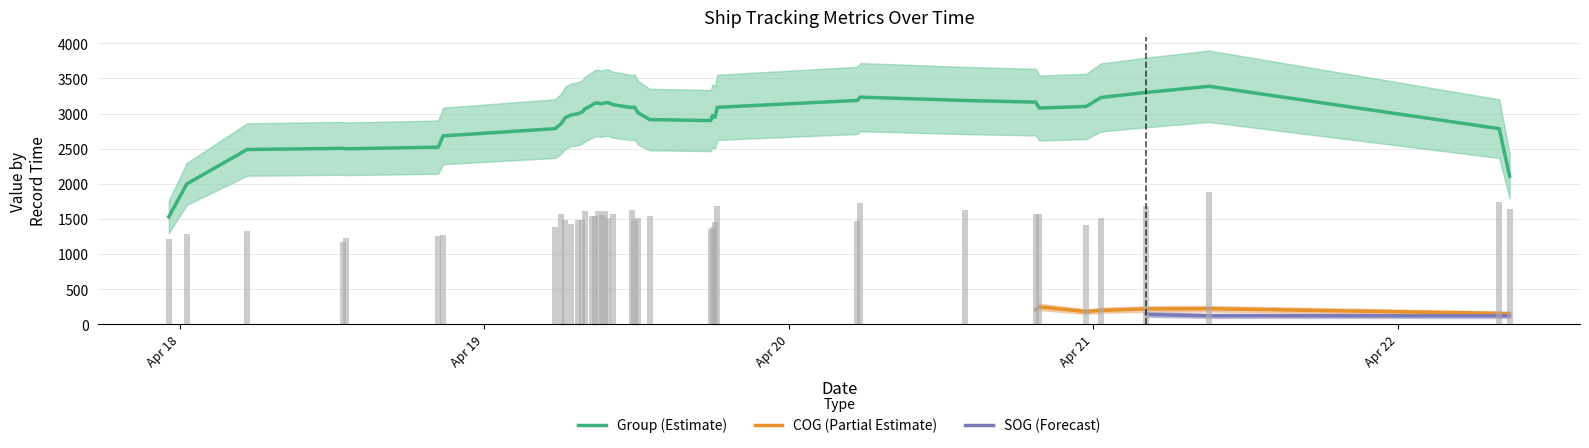

What is the highest value of the Group (Estimate) series?

3387.6